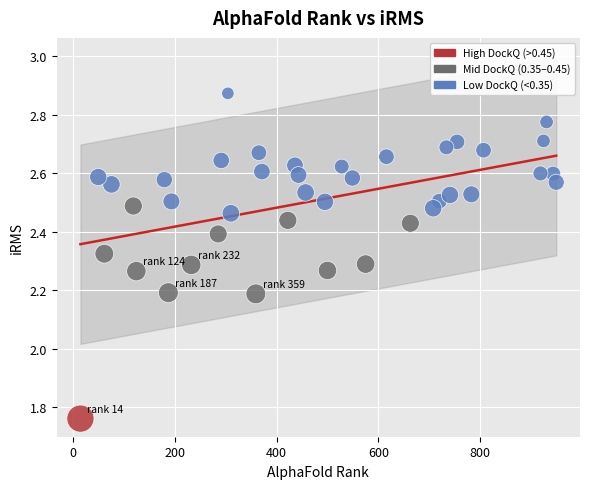

What is the range of Y values (max minus min)?

1.1